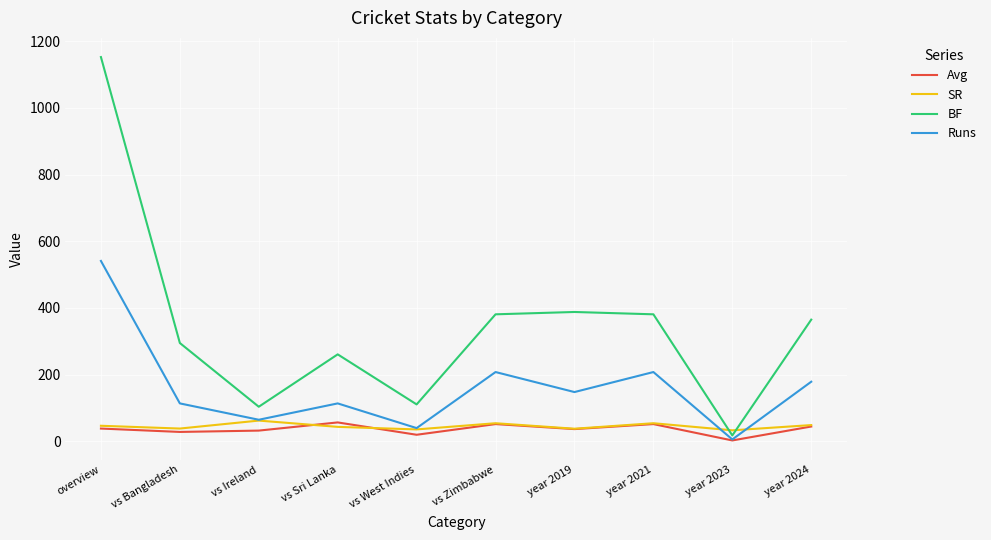

What is the total value across all series at vs Bangladesh?

476.1